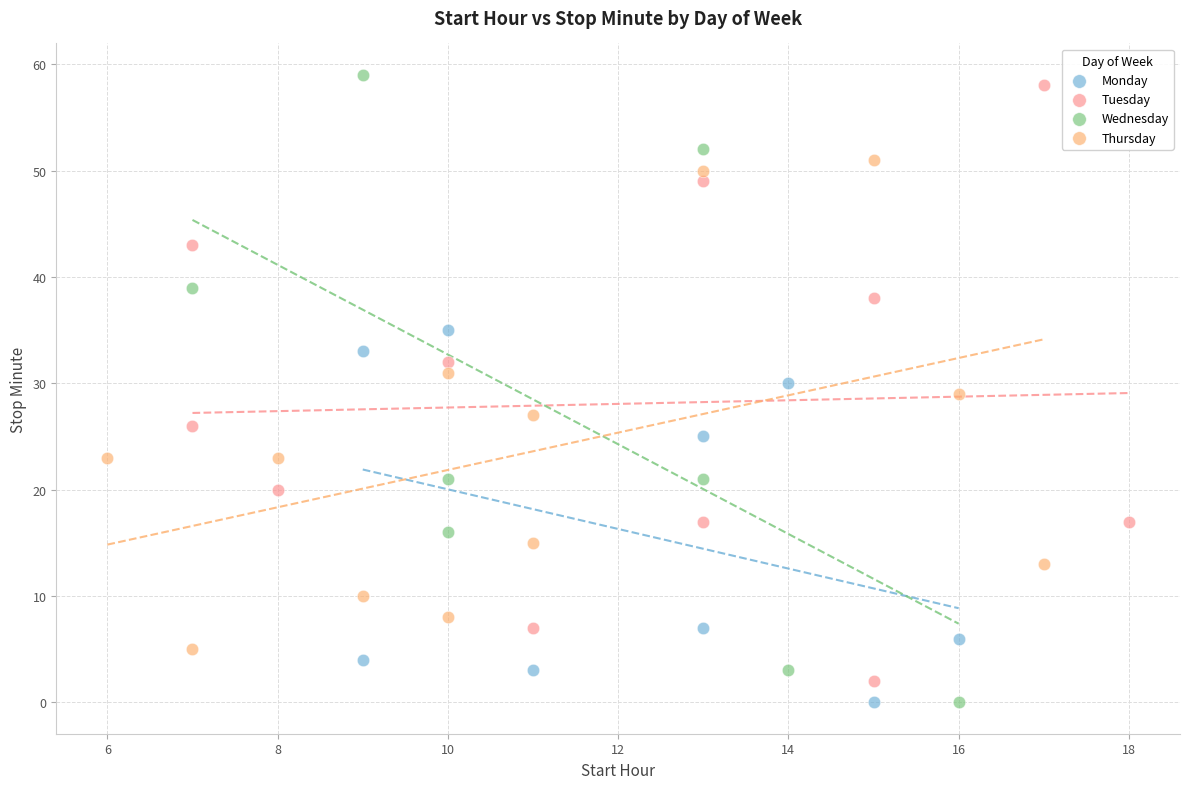

What are all the series names shown in the legend?

Monday, Tuesday, Wednesday, Thursday